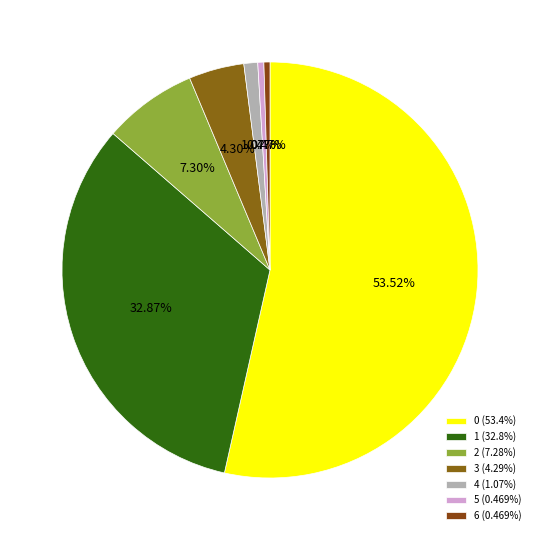

Which has a higher value, 3 or 2?

2